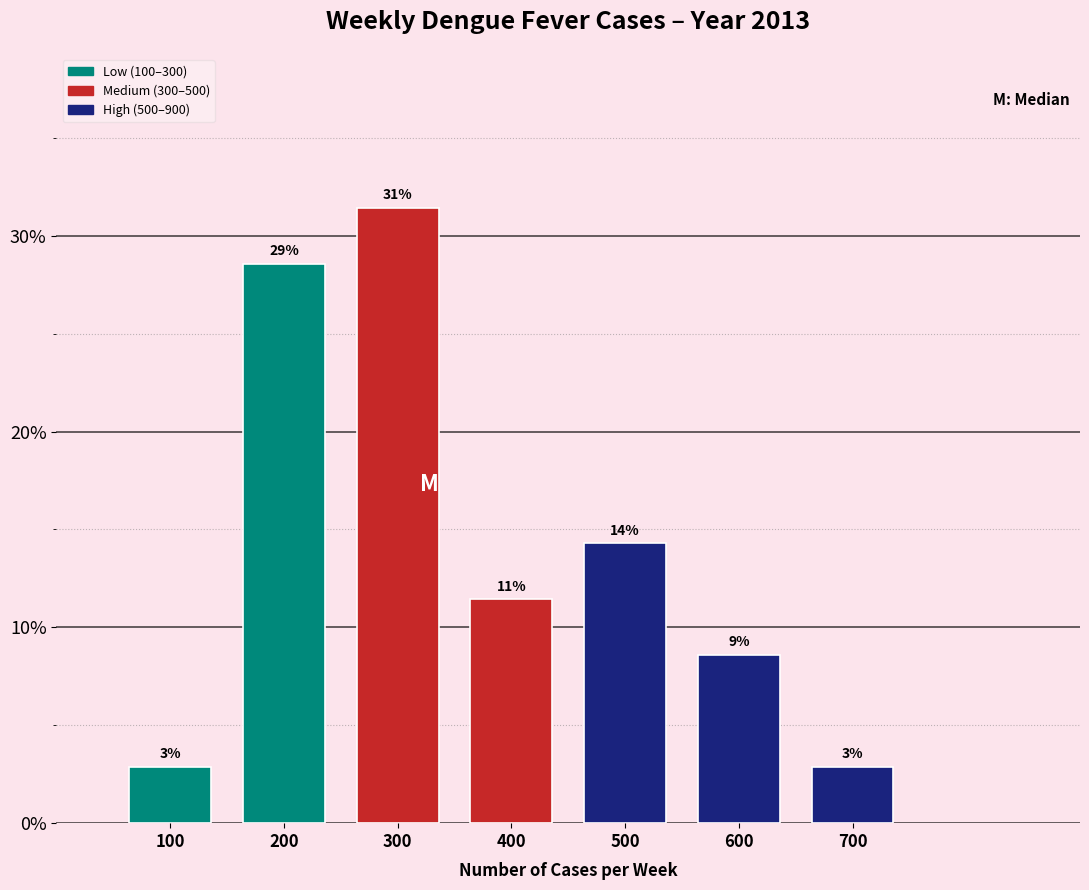

How many bars are there in total?

7